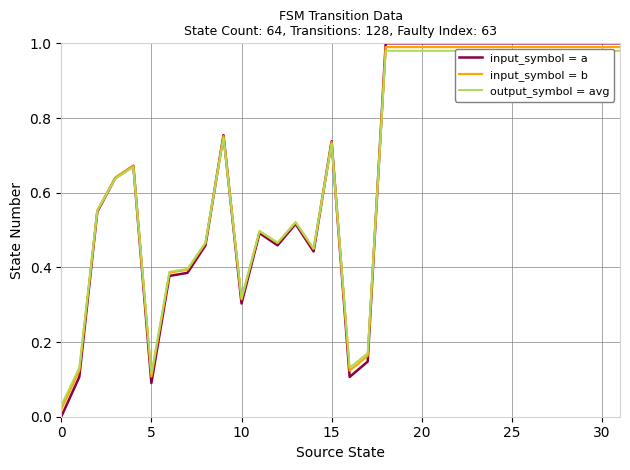

How many intersections are there between input_symbol = b and output_symbol = avg?

9